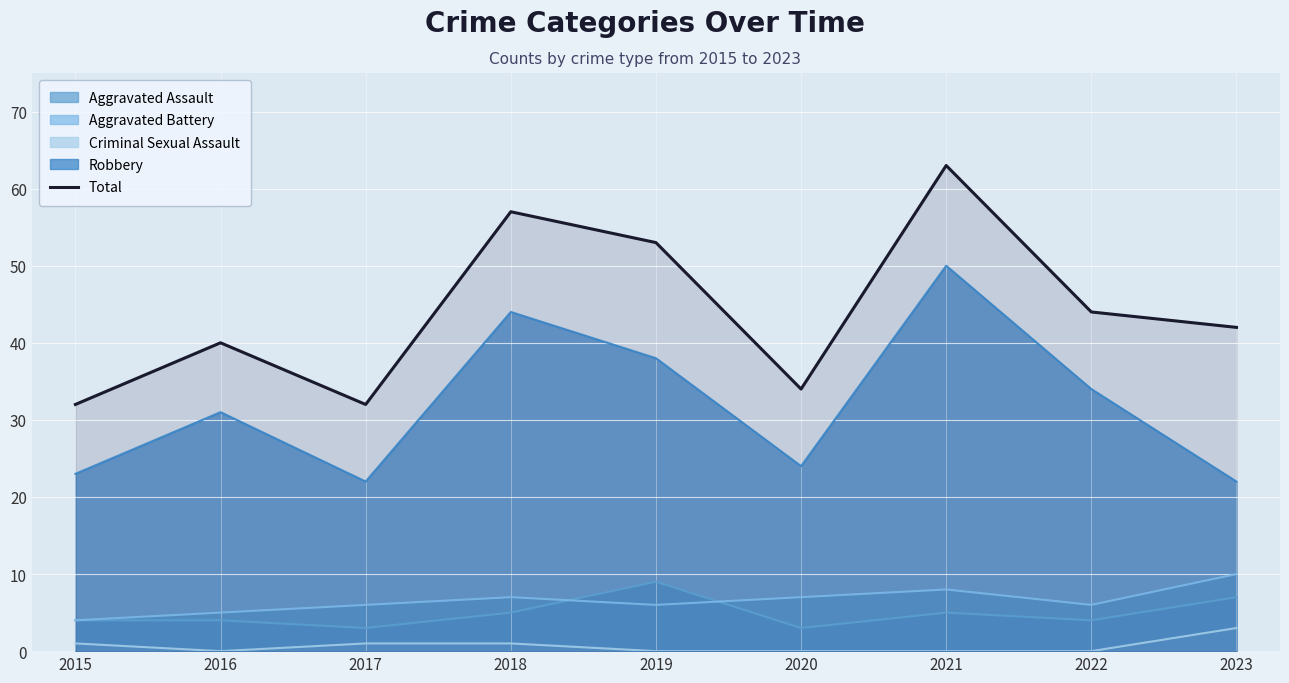

How many categories are shown in the chart?

9